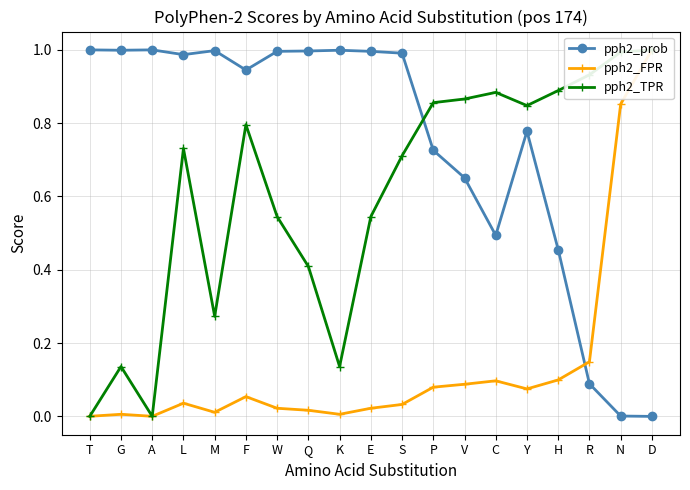

What is the total value across all series at M?

1.3